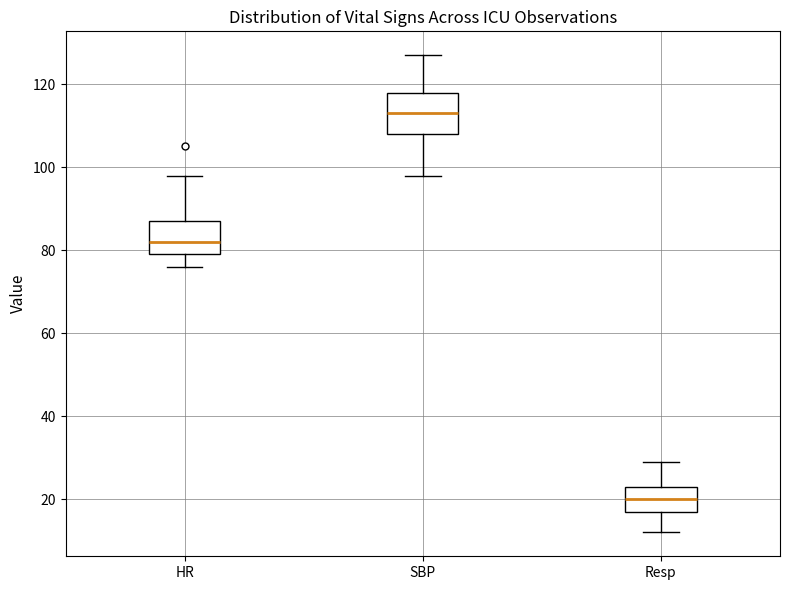

Which box's median line is the lowest?

Resp